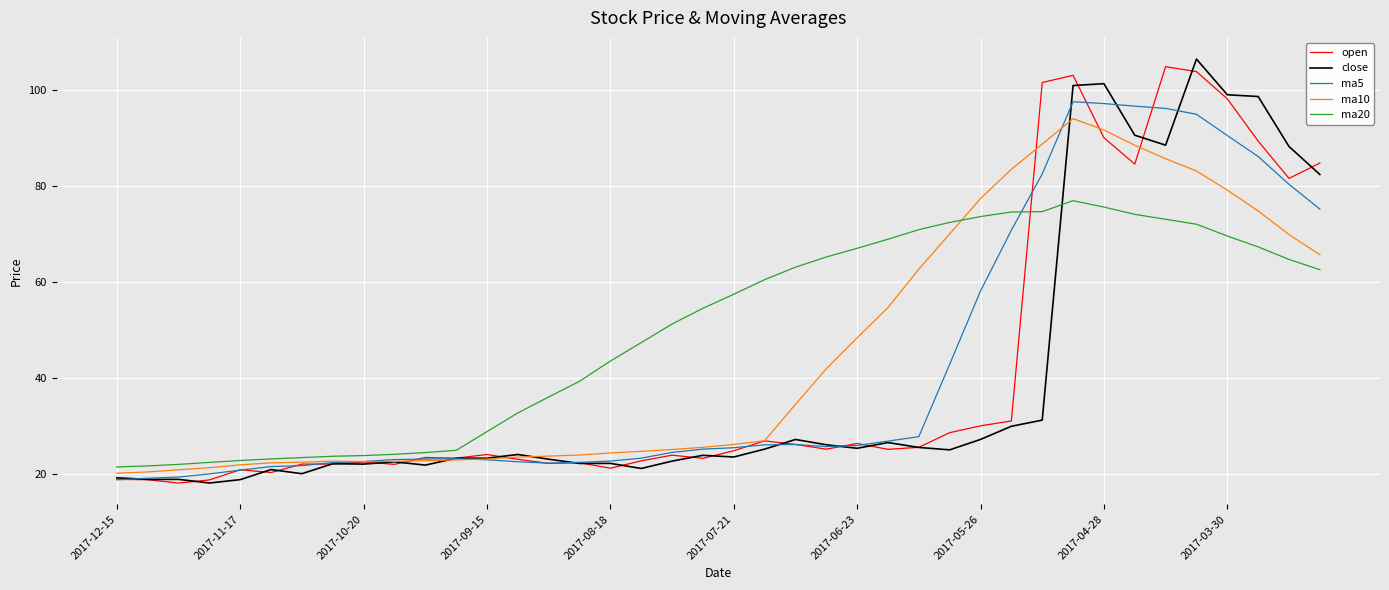

After their last crossing, which series has the higher values: ma20 or ma5?

ma5